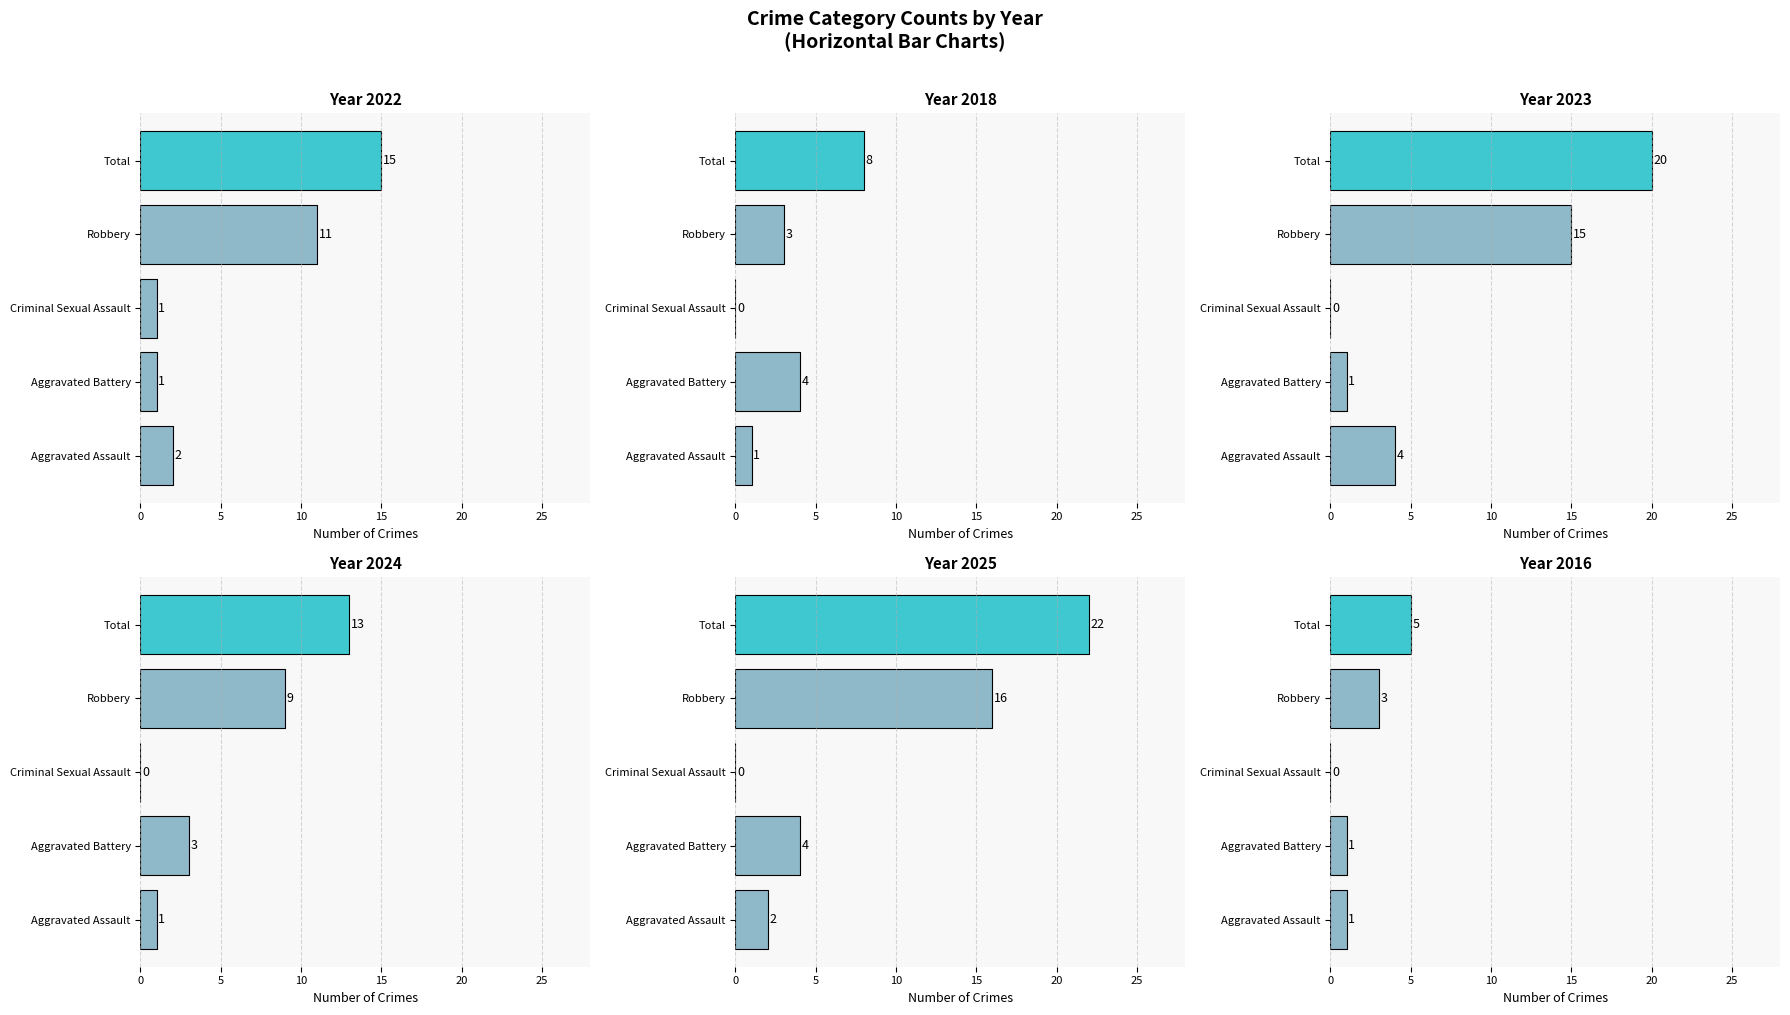

At which label is 2025 closest to 11?

Robbery